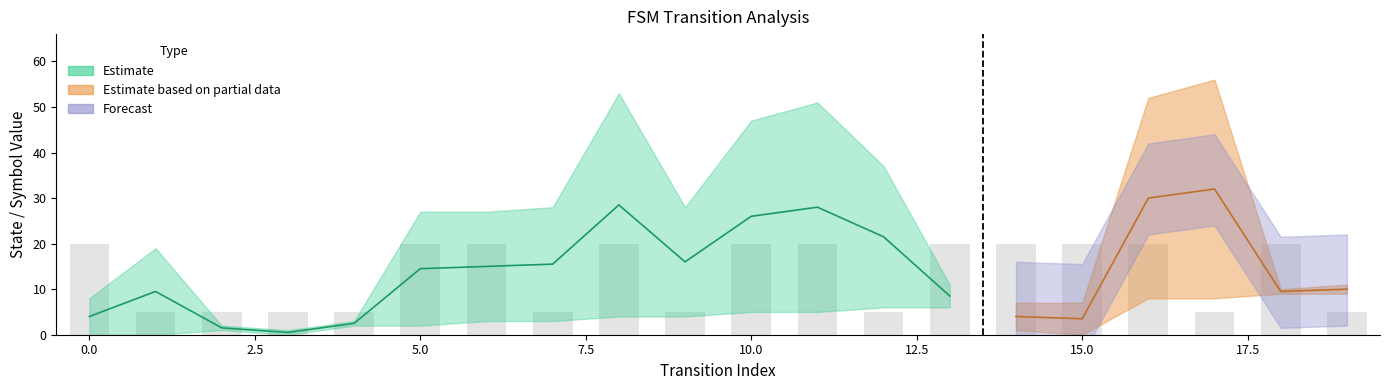

What is the total value across all series at 18?

22